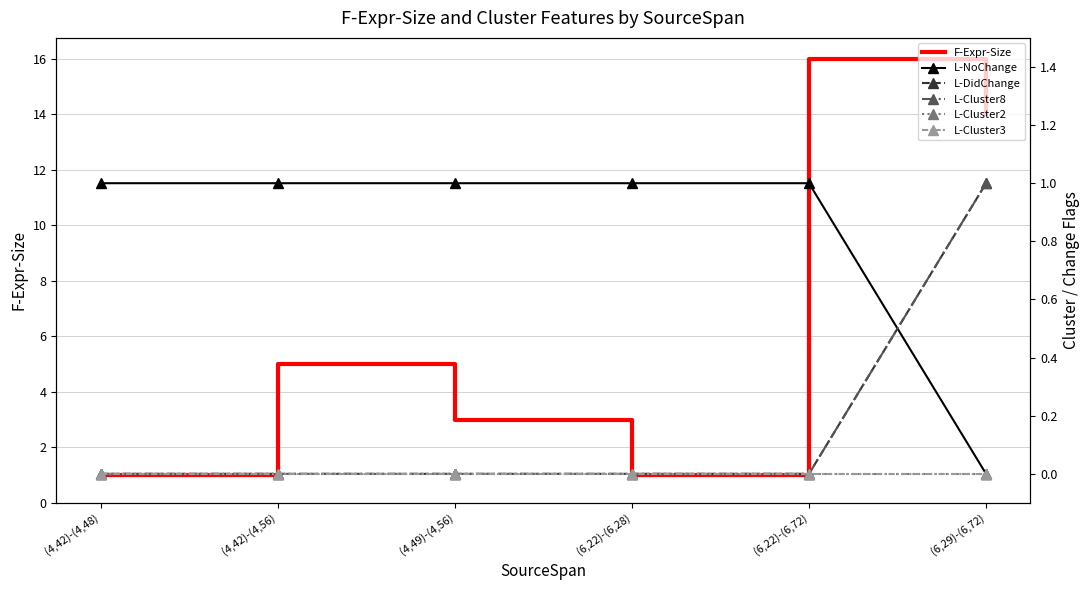

Which series has the largest total across all categories?

F-Expr-Size